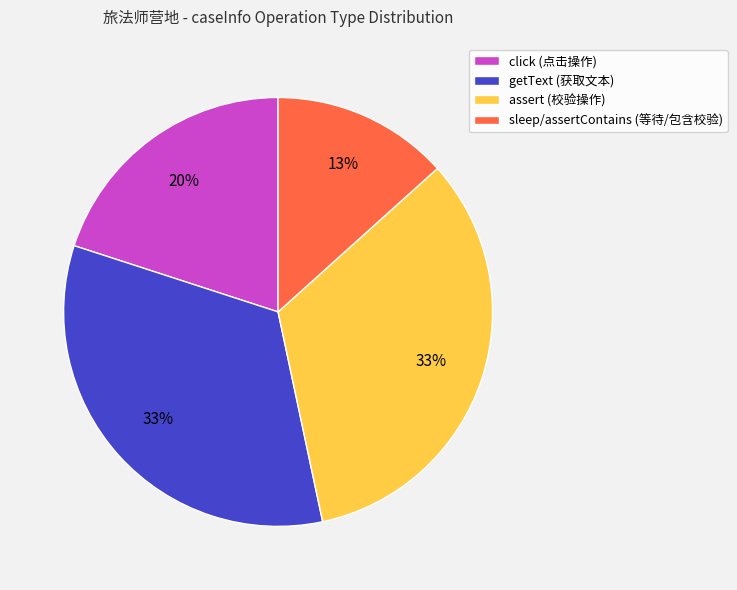

How many slices are in this pie chart?

4